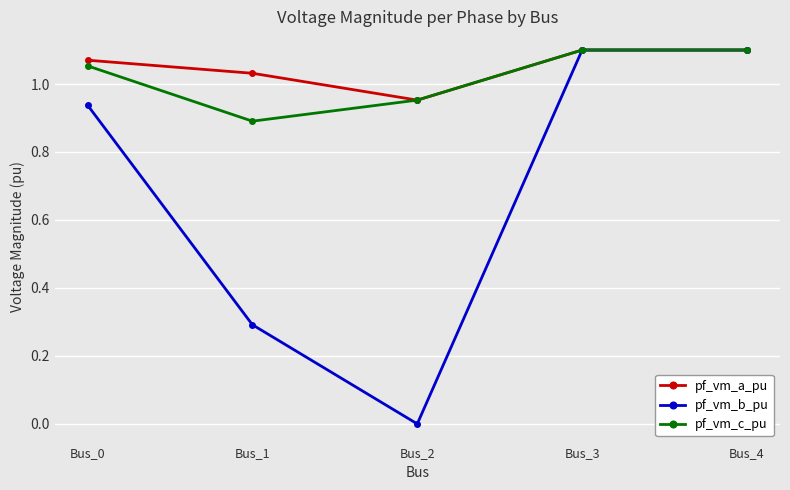

Which series changed the most between Bus_0 and Bus_4?

pf_vm_b_pu